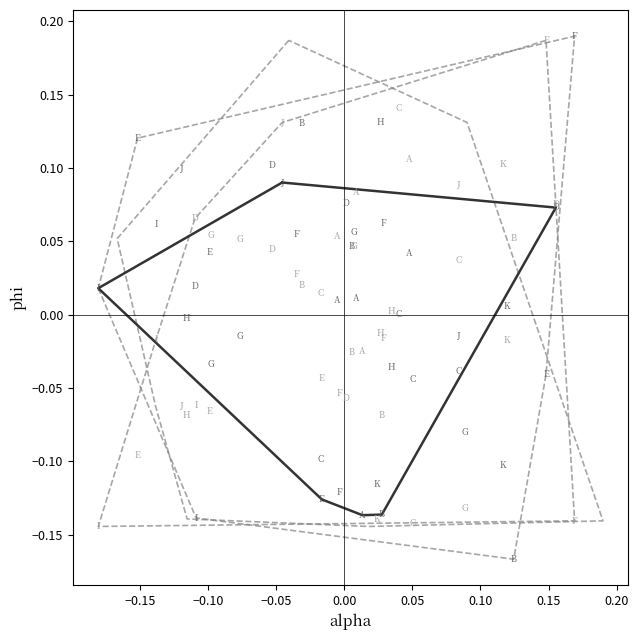

What is the range of X values (max minus min)?

0.3